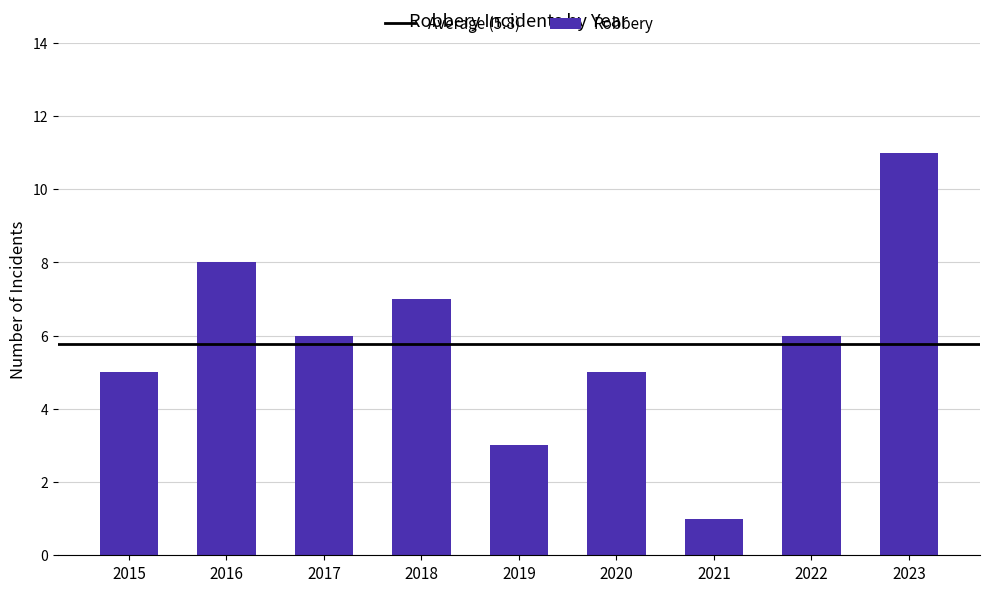

What is the approximate value at 2015, to the nearest 5?

5